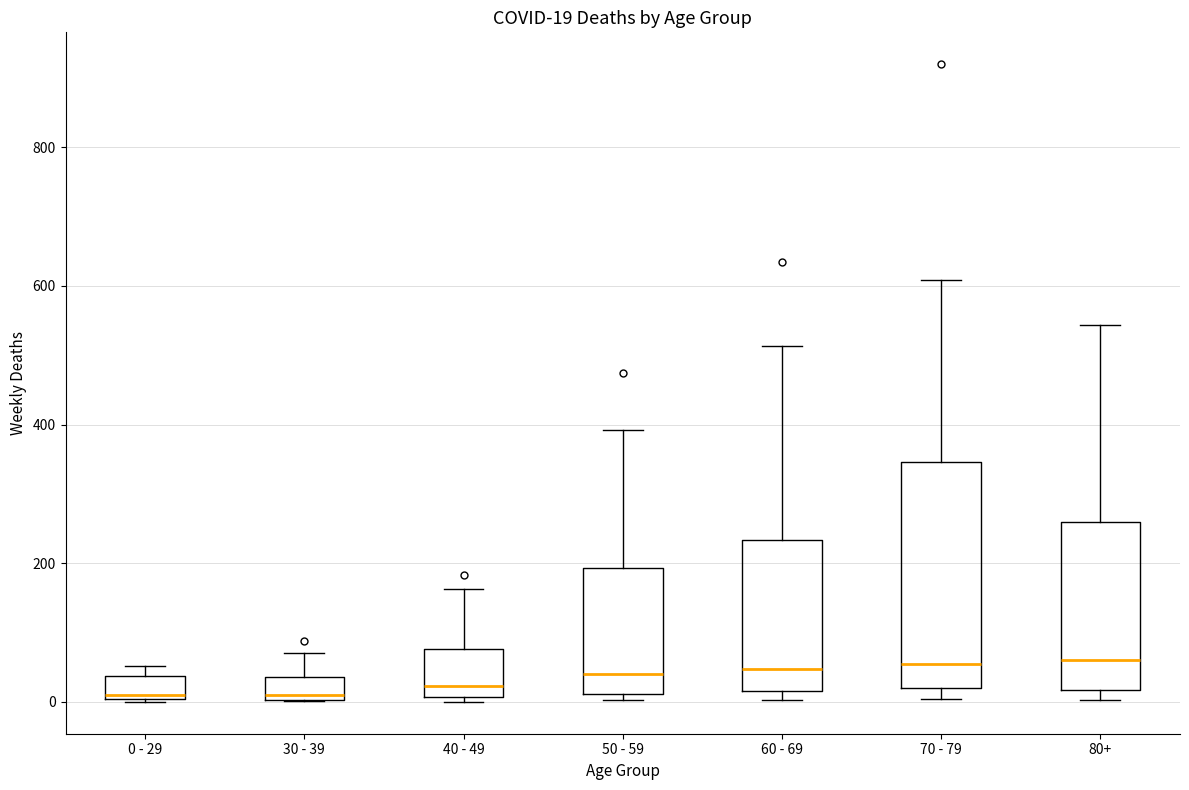

Comparing the boxes themselves (not the whiskers), which one is the tallest?

70 - 79